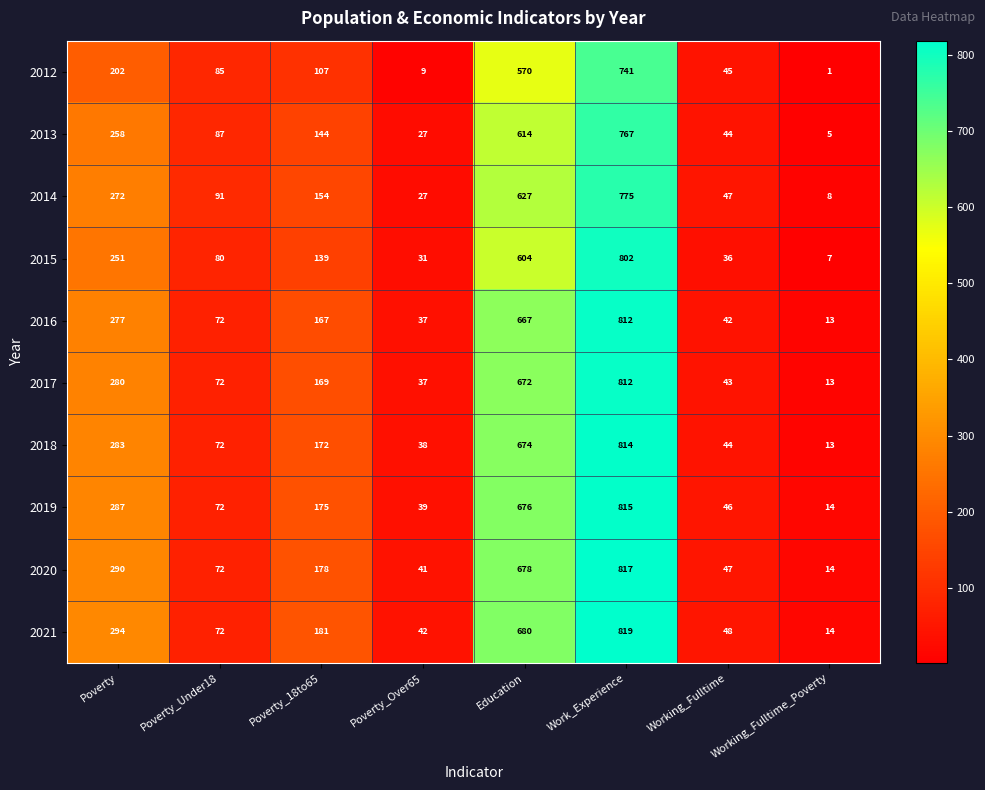

At how many categories does at least one series exceed 158?

4